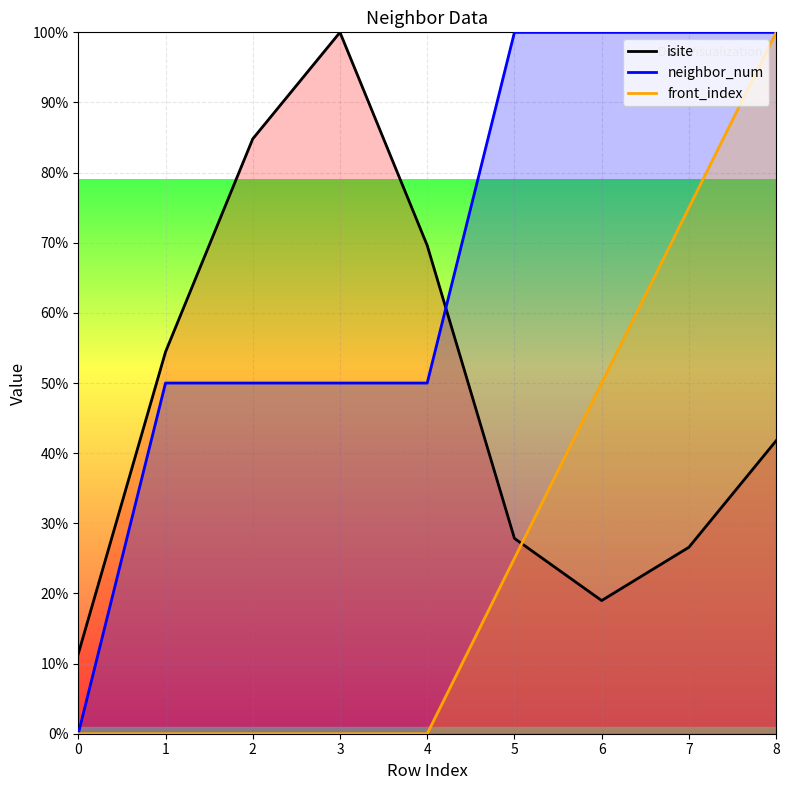

How many lines are shown in the chart?

3